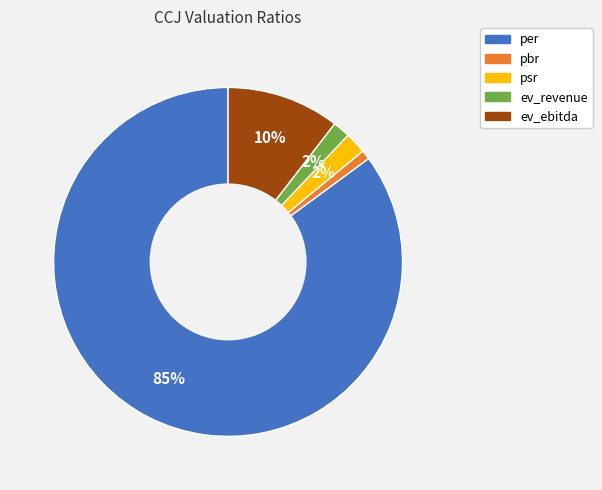

Is there any slice that represents more than half of the pie?

Yes